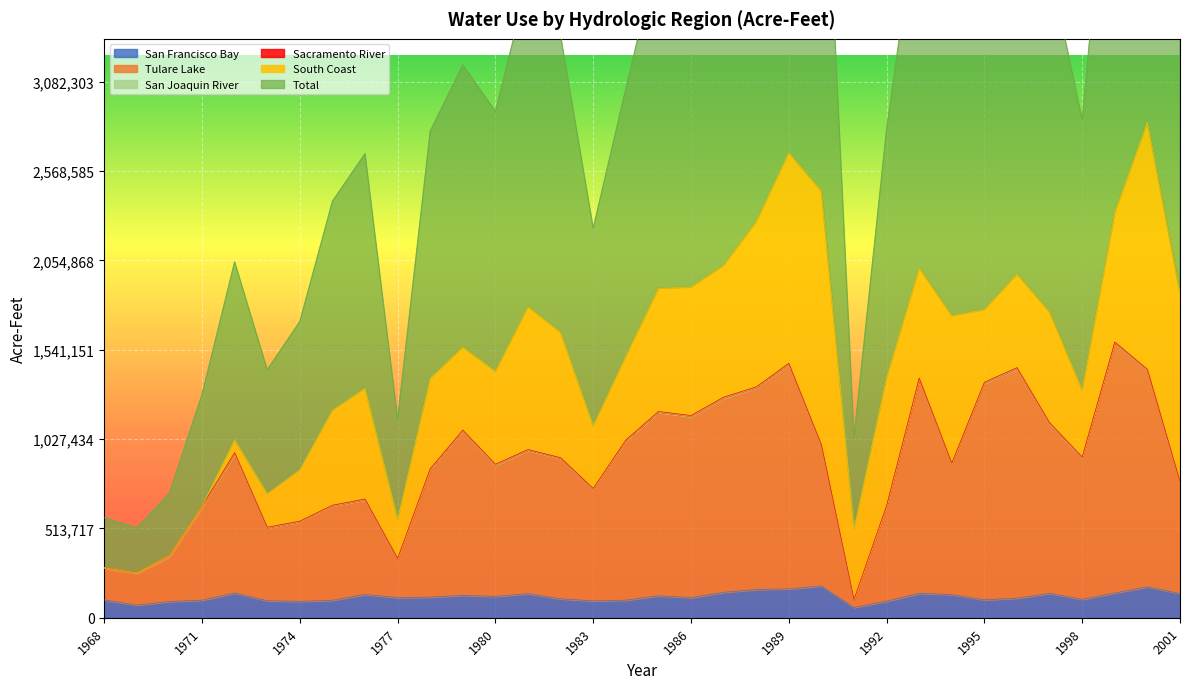

Between 1983 and 1991, which series saw the biggest shift?

Total